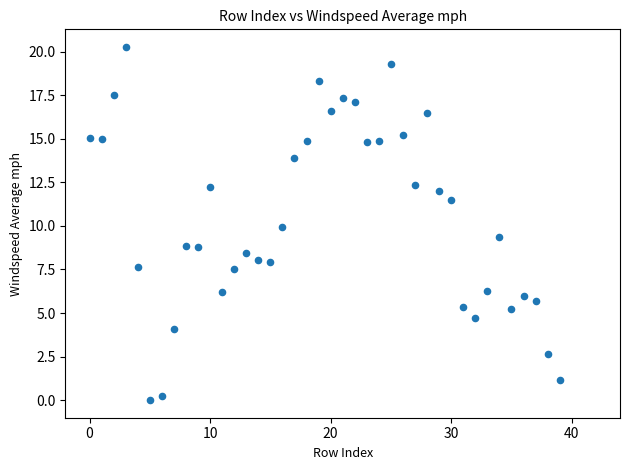

What is the range of Y values (max minus min)?

20.3